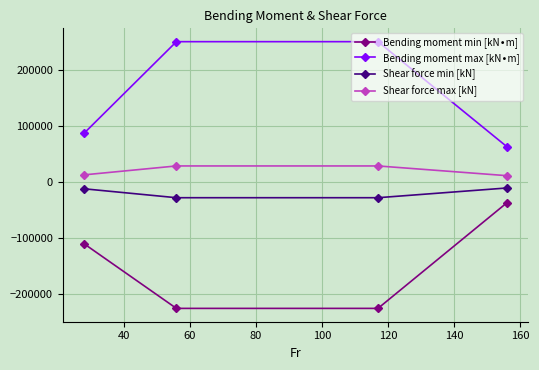

What is the maximum value for Shear force max [kN]?

28400